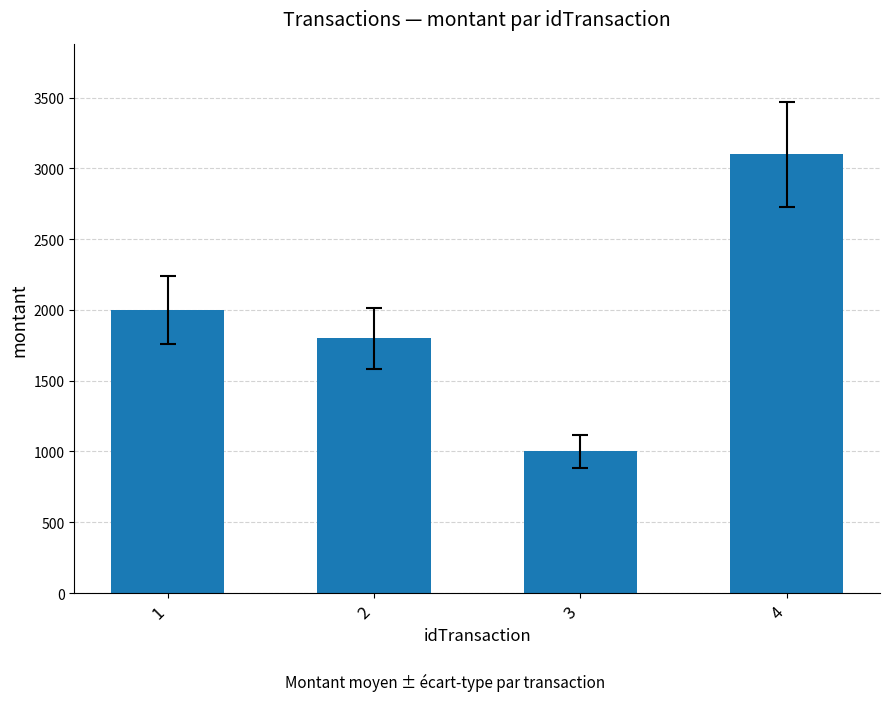

Reading right to left, list all the values displayed in this chart.

3100	1000	1800	2000